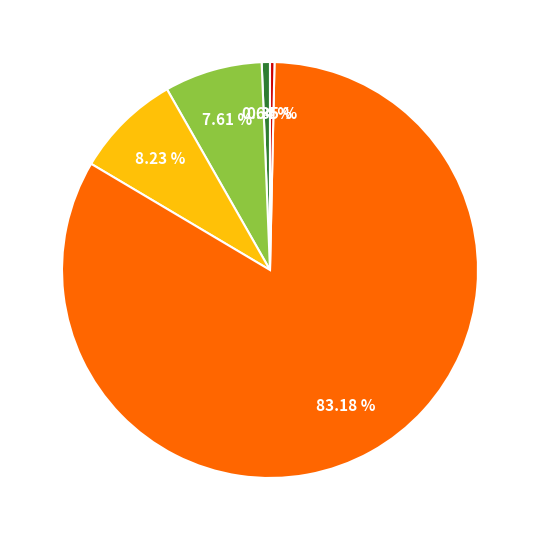

Count the number of slices in the pie.

5